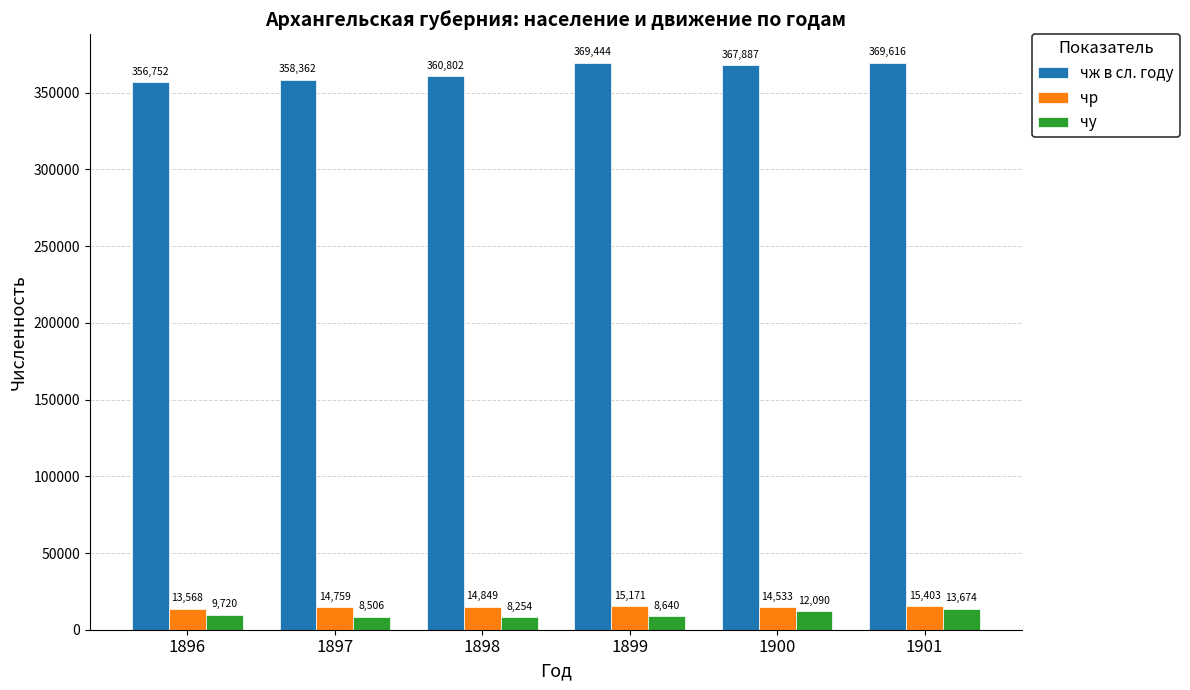

What is the lowest value of the чж в сл. году series?

356752